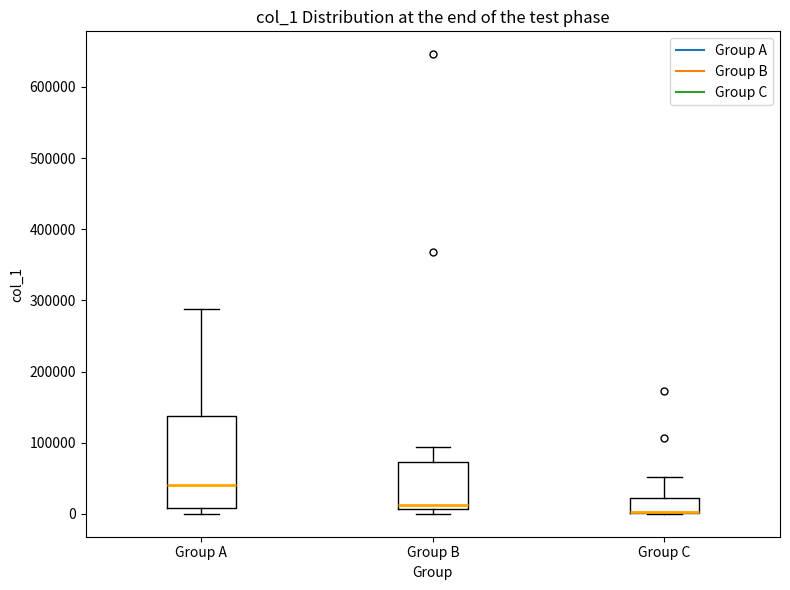

Where does the median line of the box for Group A sit on the y-axis? The values are not printed on the chart, so give them approximately, as read against the axis.

40000